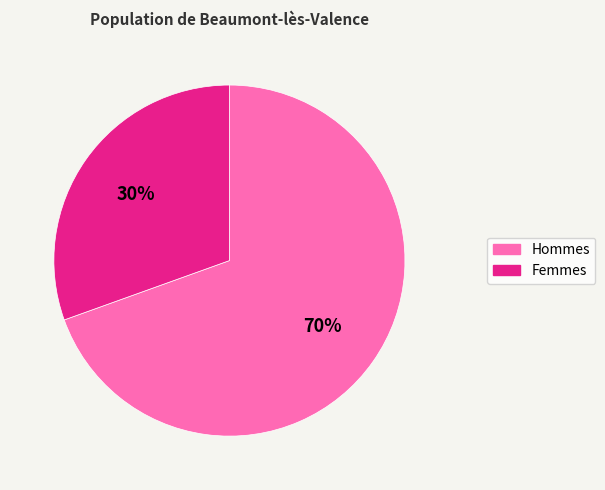

Which has a higher value, Femmes or Hommes?

Hommes